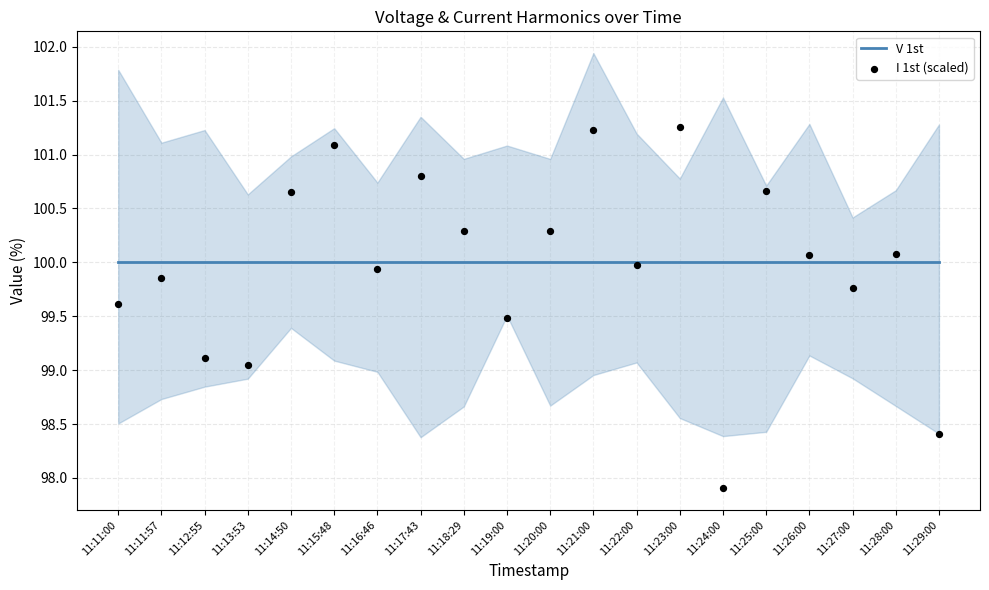

Which series has the largest total across all categories?

V 1st